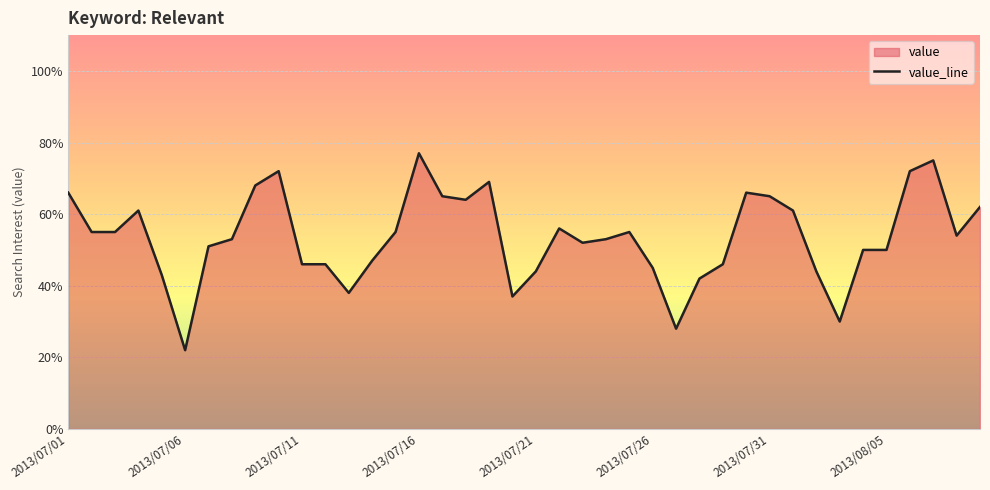

Where does the data first go above 54?

2013/07/01